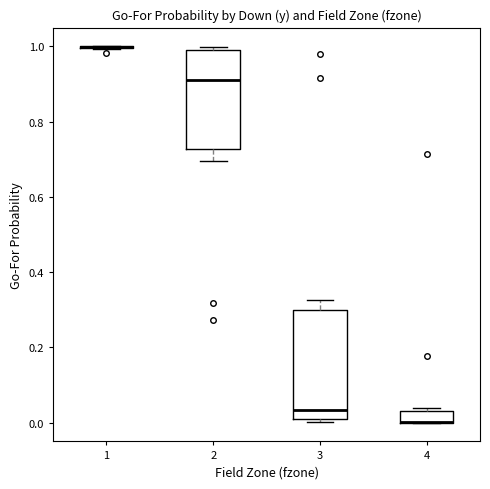

Where does the upper whisker of the box at x = 3 end on the y-axis? The values are not printed on the chart, so give them approximately, as read against the axis.

0.32